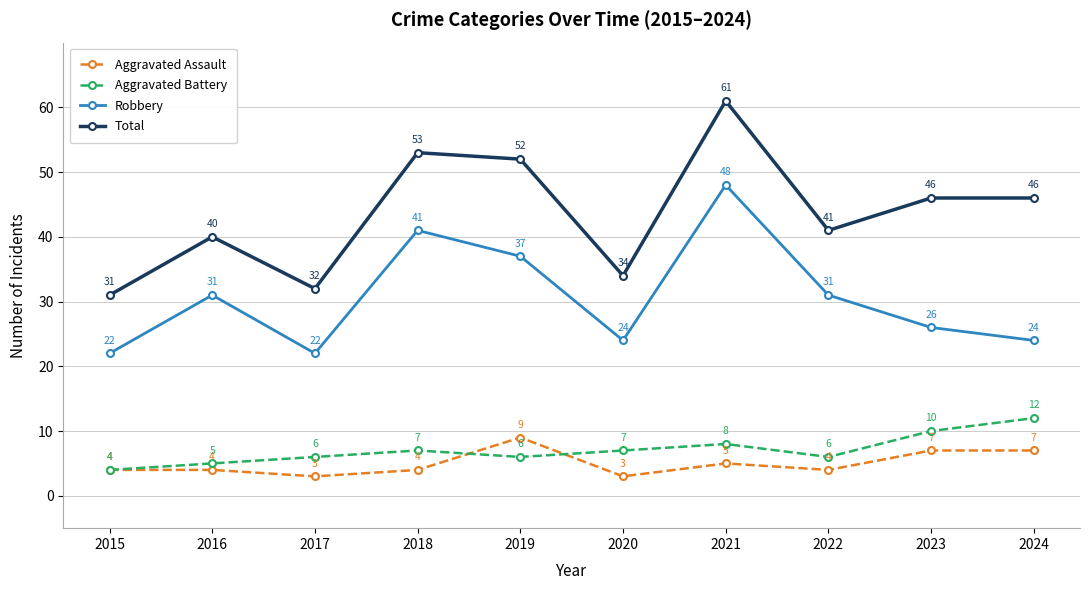

At which category does the chart reach its peak across all series?

2021